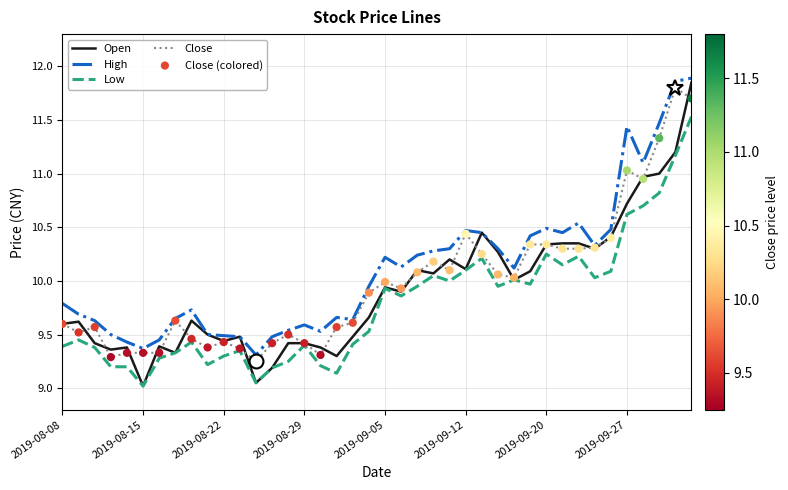

True or false: High and Low cross at least once.

False